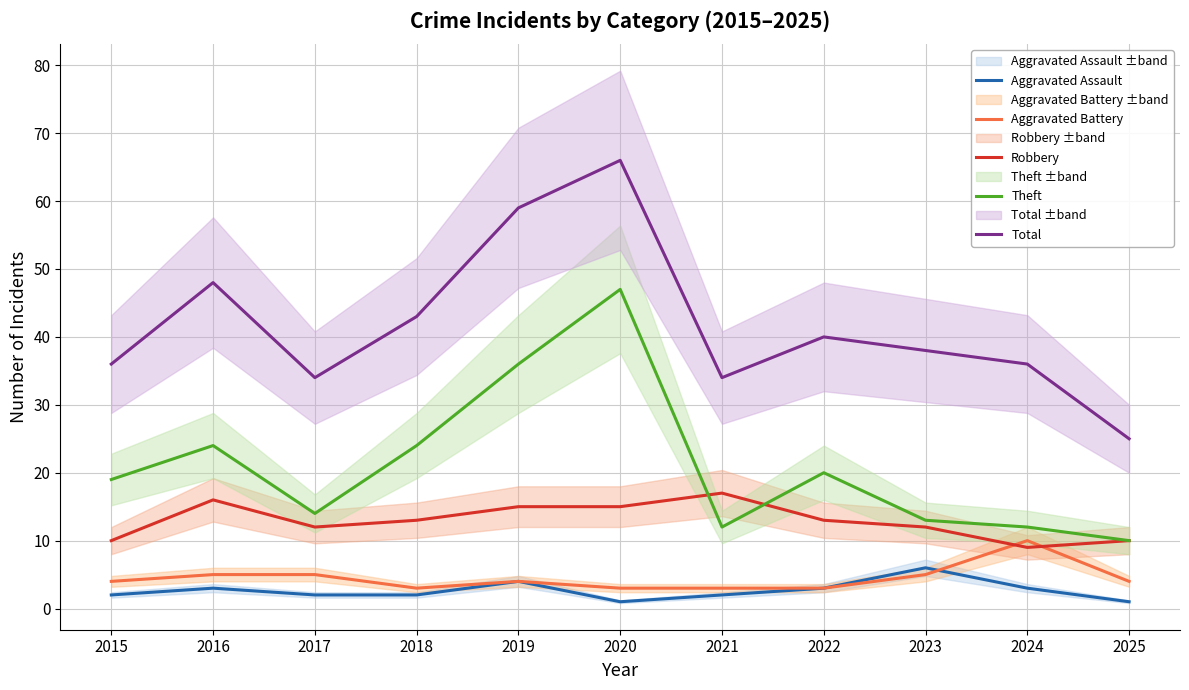

True or false: Theft and Aggravated Assault cross at least once.

False